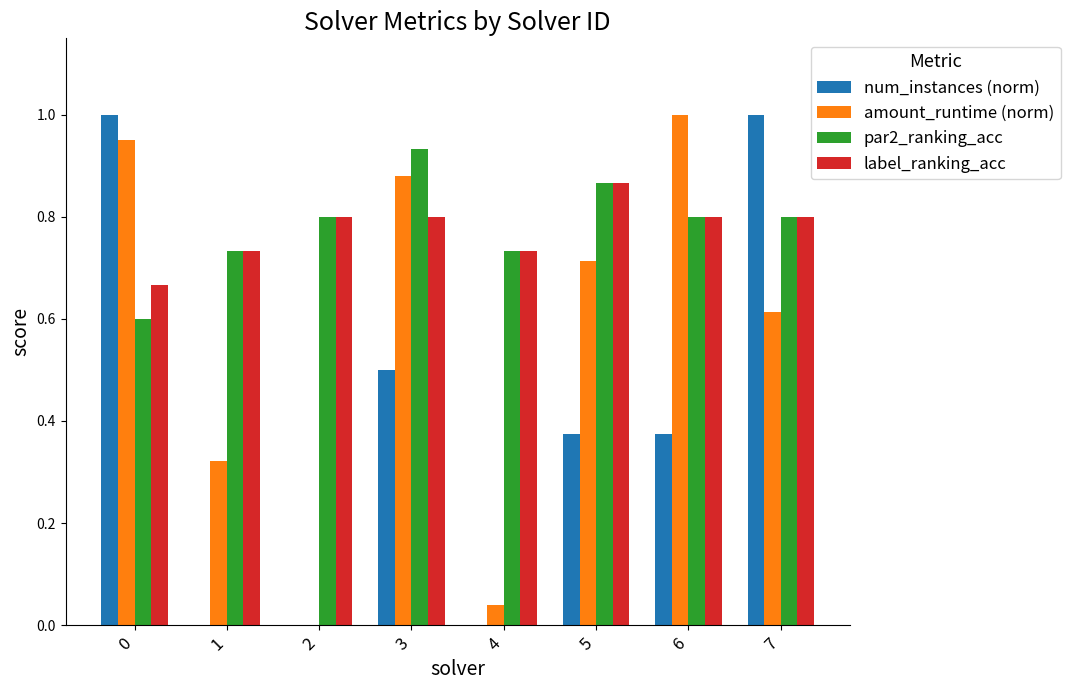

Is the value of par2_ranking_acc at 3 greater than the value of num_instances (norm) at 7?

No